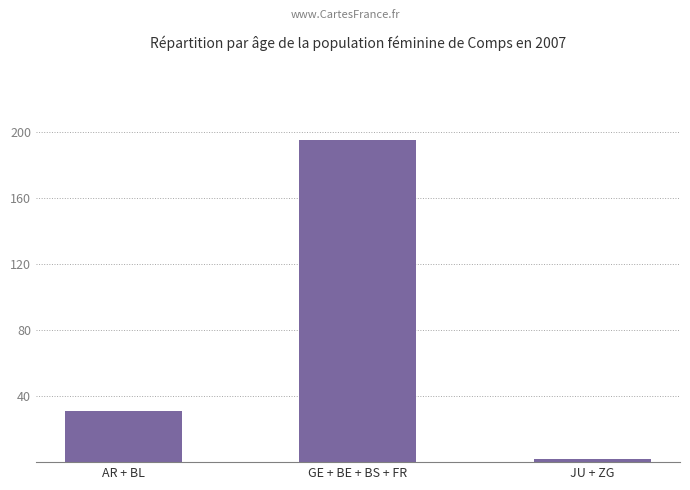

What position from the left is JU + ZG?

3